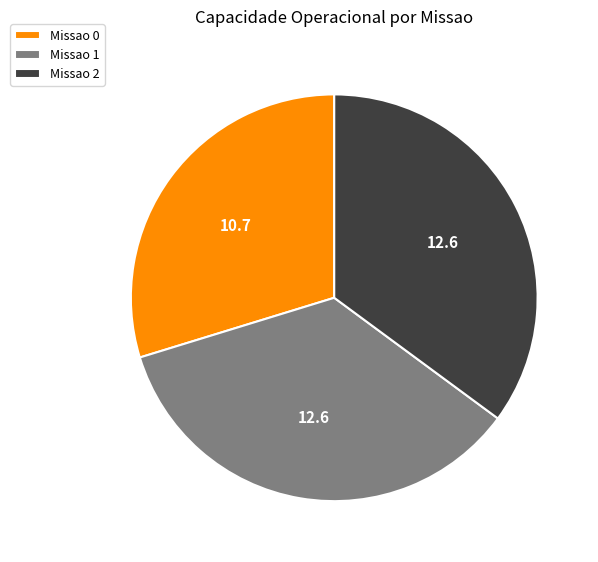

Combined, do Missao 0 and Missao 2 account for over 50%?

Yes